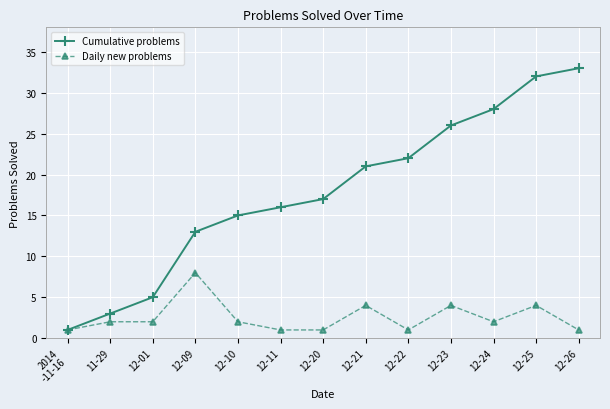

What is the total value across all series at 11-29?

5